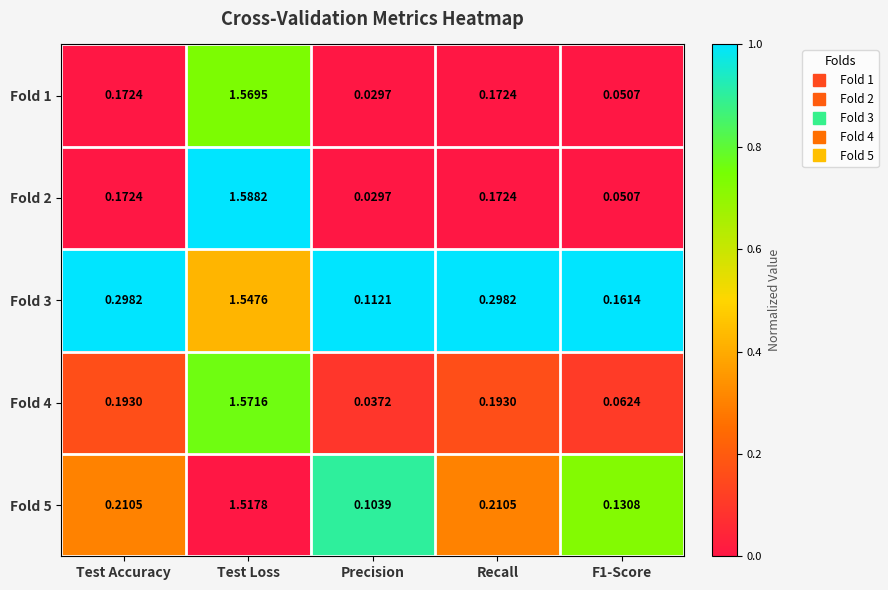

At which category is the sum across all series the highest?

Test Loss